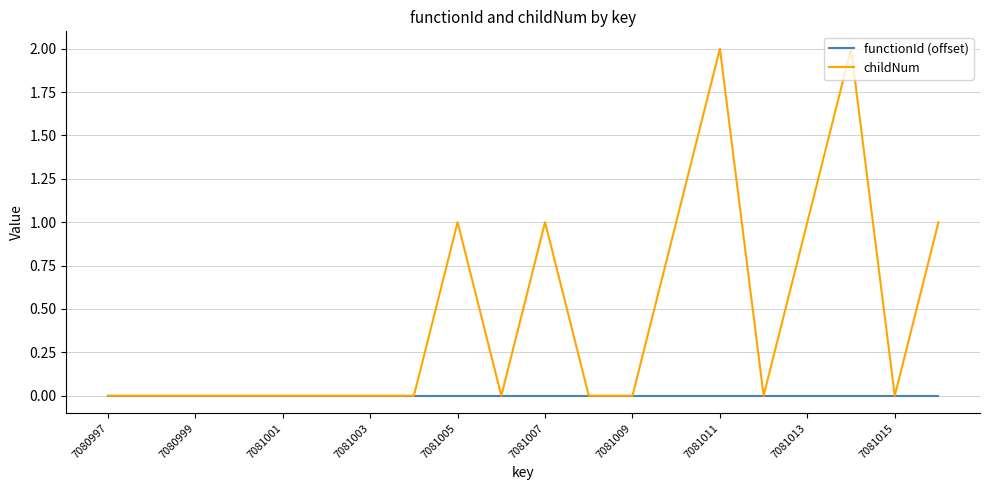

Reading right to left, what are all the values shown in this chart?

functionId (offset): 0	0	0	0	0	0	0	0	0	0	0	0	0	0	0	0	0	0	0	0
childNum: 1	0	2	1	0	2	1	0	0	1	0	1	0	0	0	0	0	0	0	0